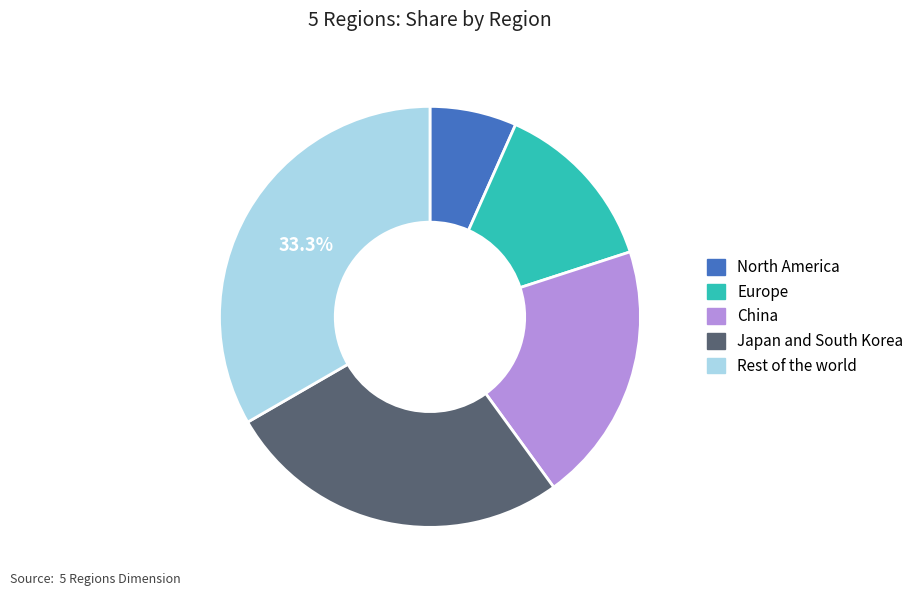

Which category has the smallest portion of the pie?

North America